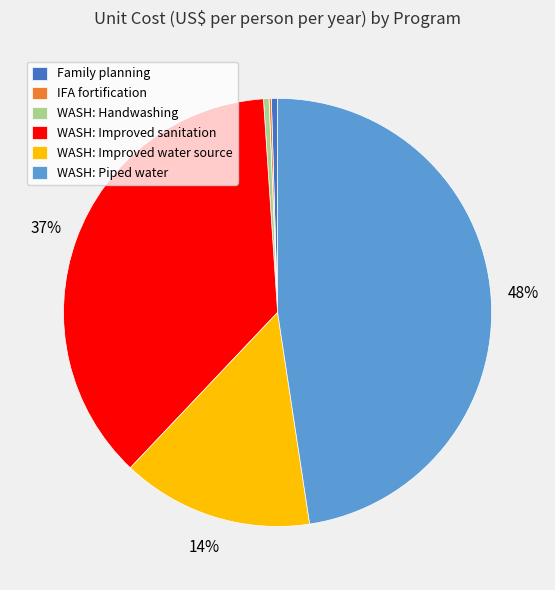

To the nearest percent, what percentage of the pie is WASH: Improved water source?

14%